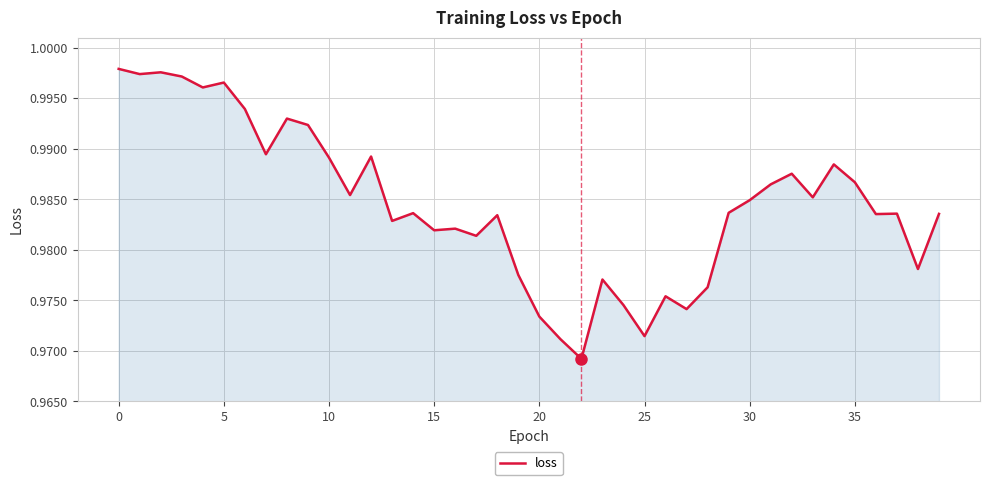

How many lines are shown in the chart?

1